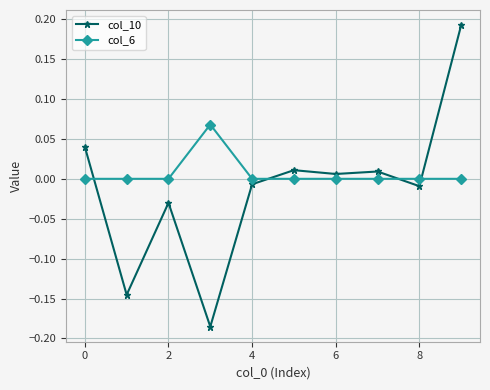

What is the difference between the maximum and minimum values in the col_10 series?

0.4